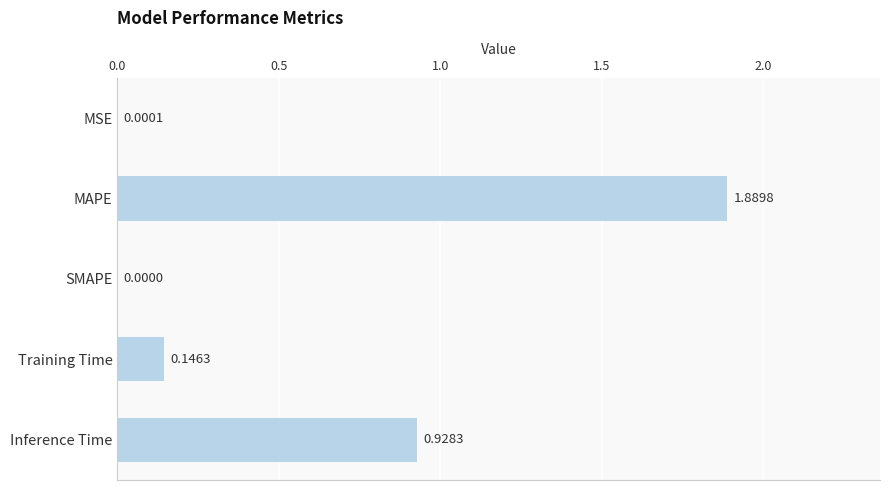

What is the change in value from SMAPE to Training Time?

+0.1